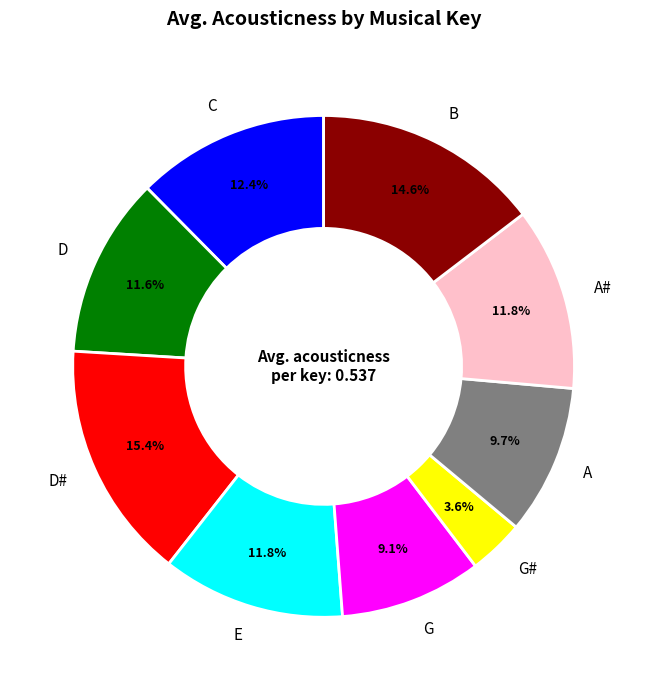

To the nearest percent, what is the average slice percentage?

11%